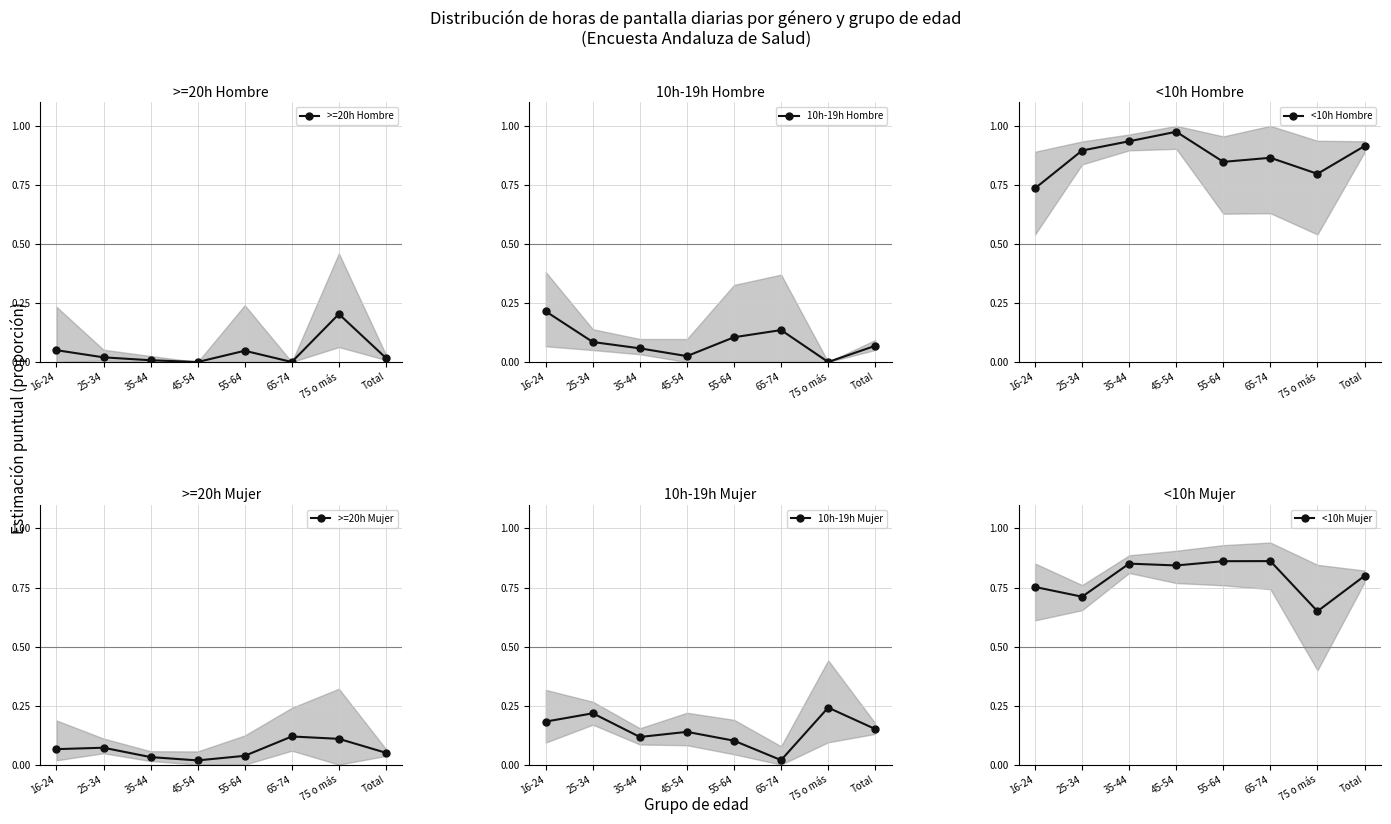

Count the number of categories in the chart.

8